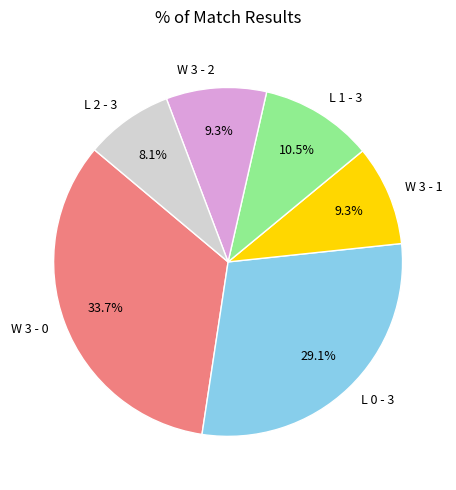

Which category has the biggest portion of the pie?

W 3 - 0